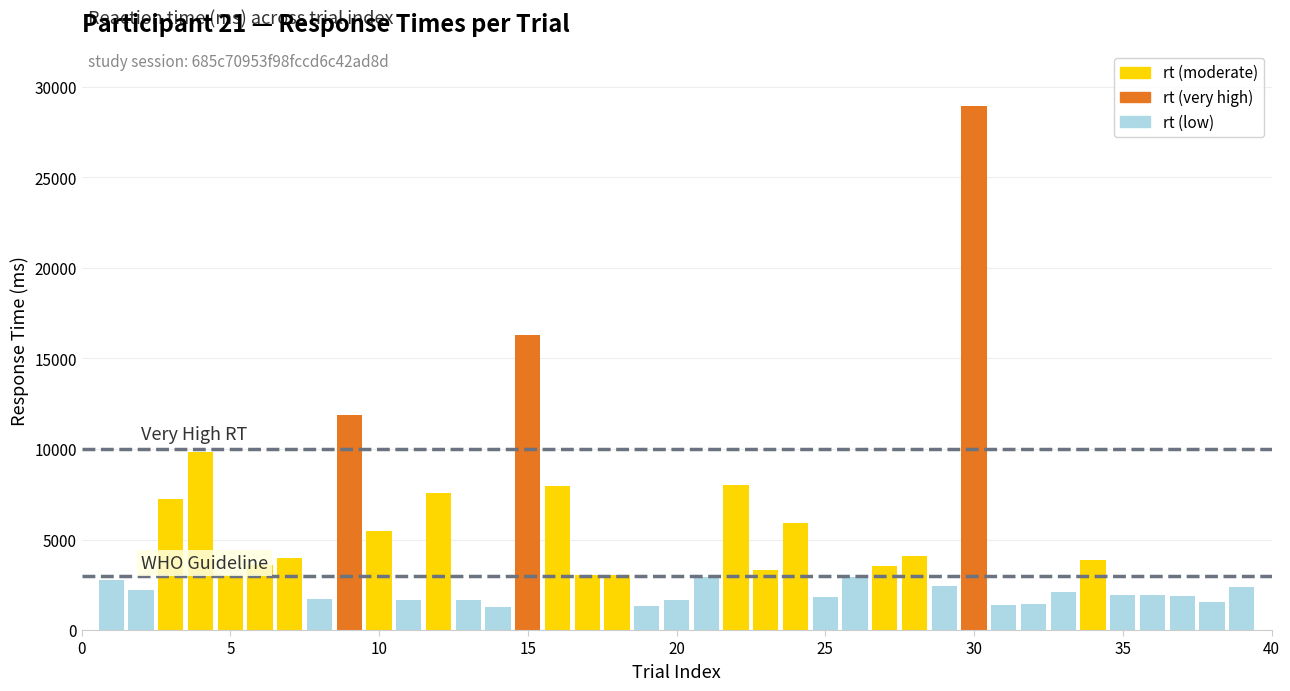

What is the sum of all values?

179526